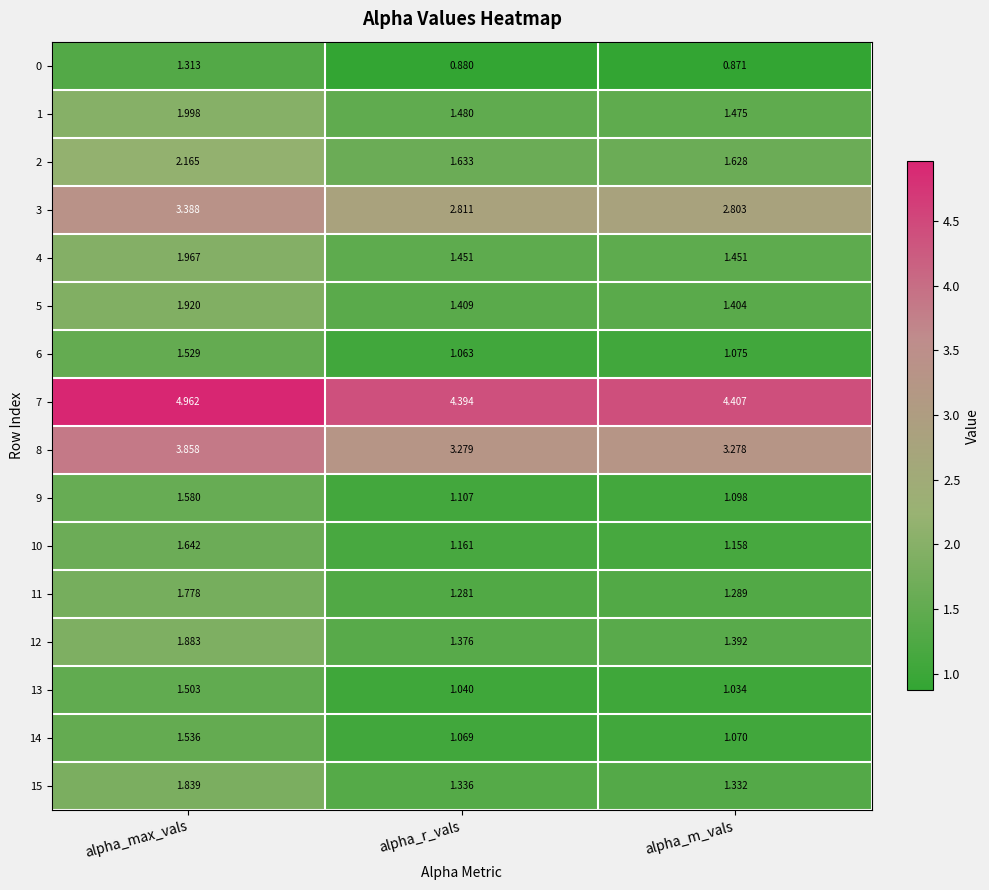

At which label is 10 closest to 1?

alpha_m_vals